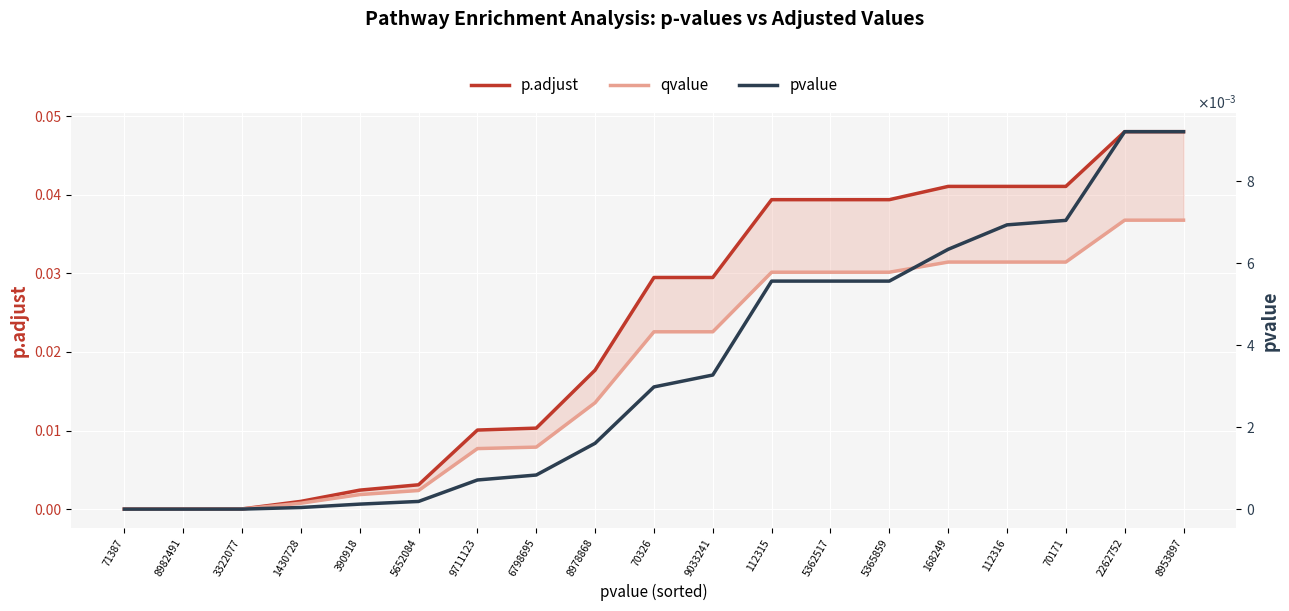

At 1430728, list the series in order from largest to smallest.

p.adjust, qvalue, pvalue